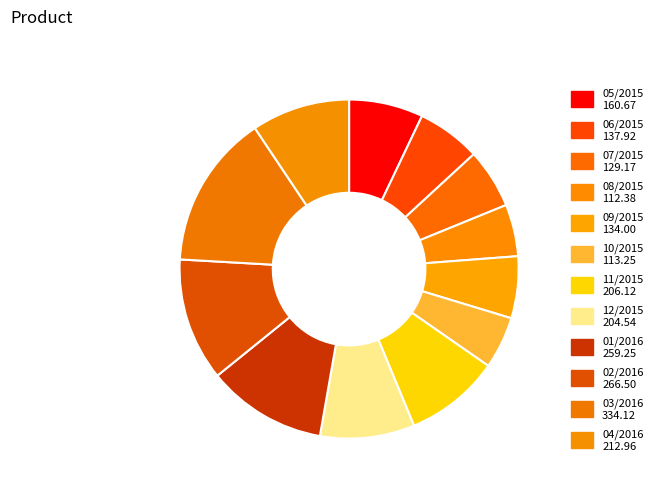

Is it true that 12/2015 is 18% of the pie?

False